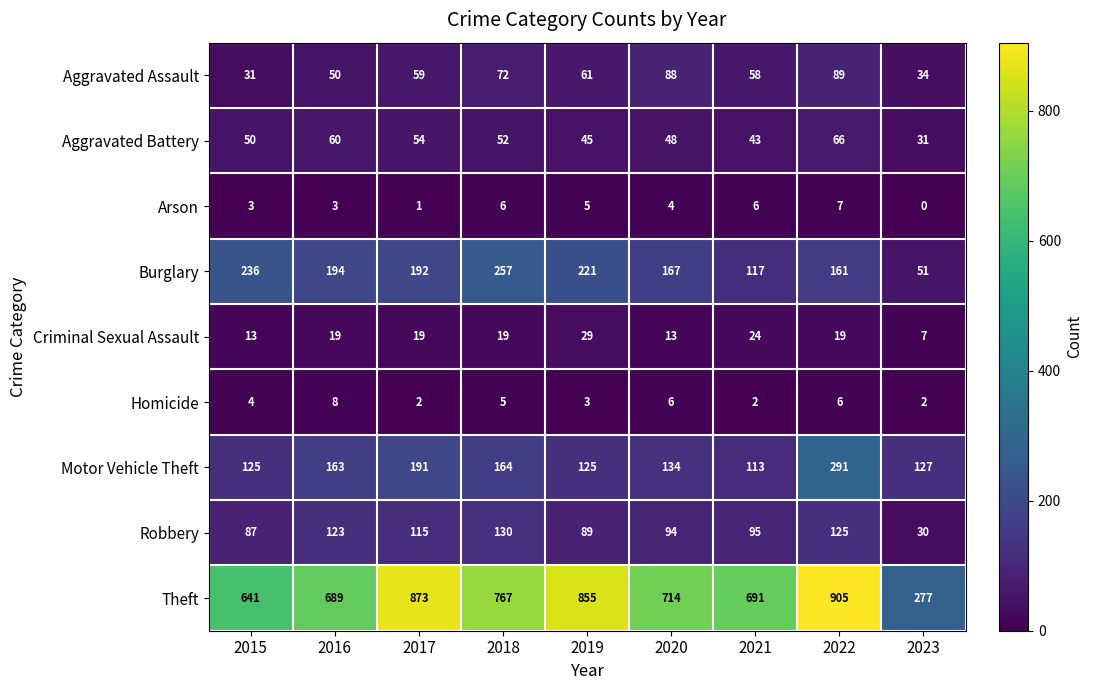

At how many categories does at least one series exceed 338?

8